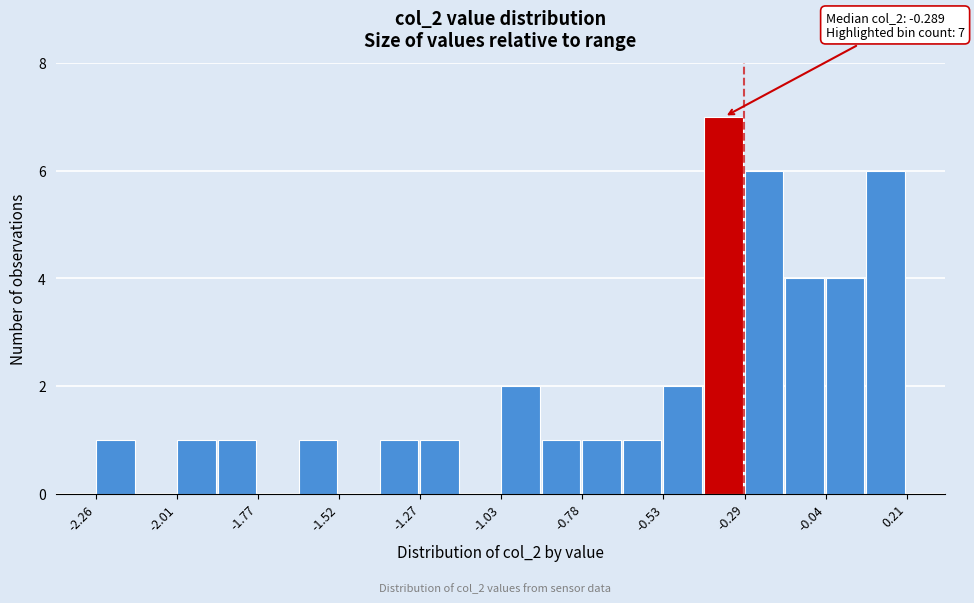

Around what value on the x-axis is the tallest bar? Give the approximate position of its centre, as read against the axis.

-0.35